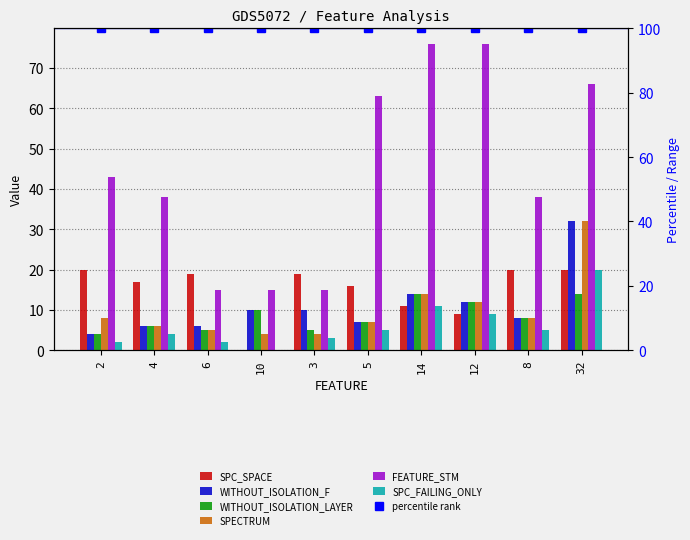

How many bars are there in total?

60